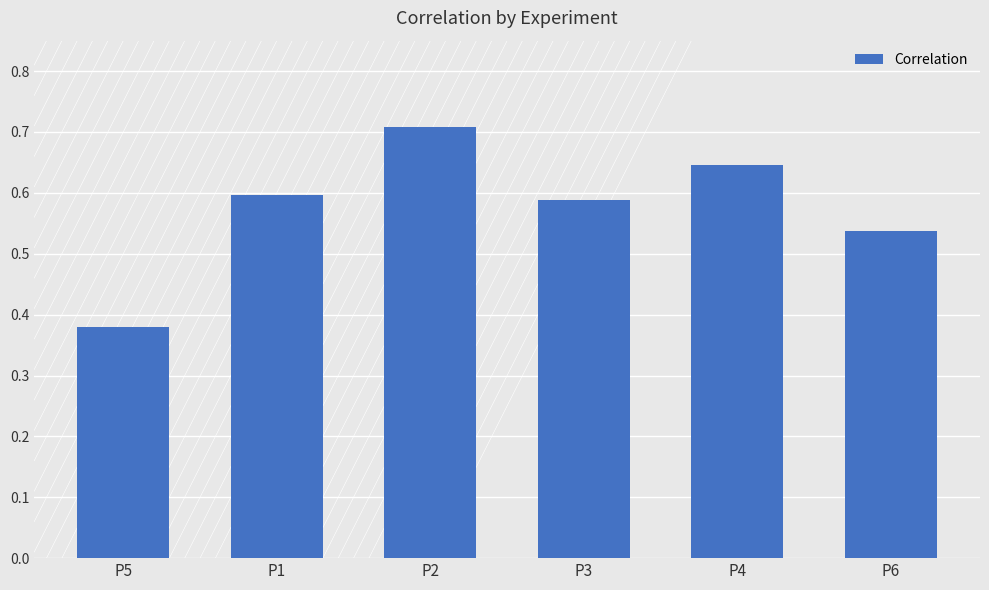

What position from the right is P2?

4